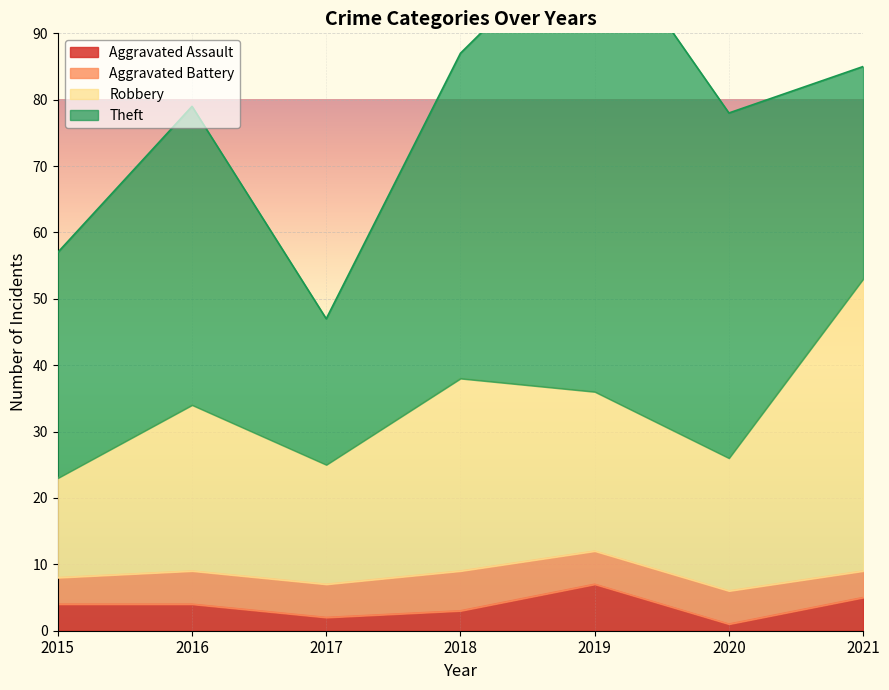

True or false: Aggravated Assault has a value of 1 at 2020.

True